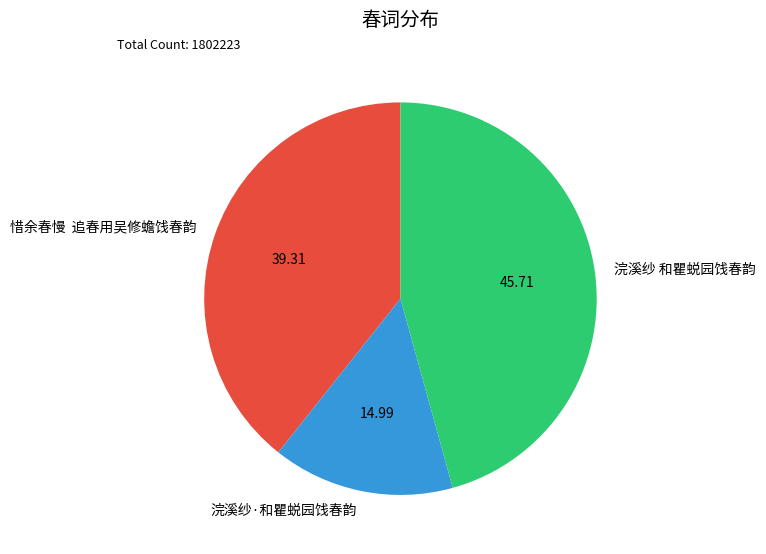

The 浣溪纱 和瞿蜕园饯春韵 slice represents 46% of the pie. True or false?

True